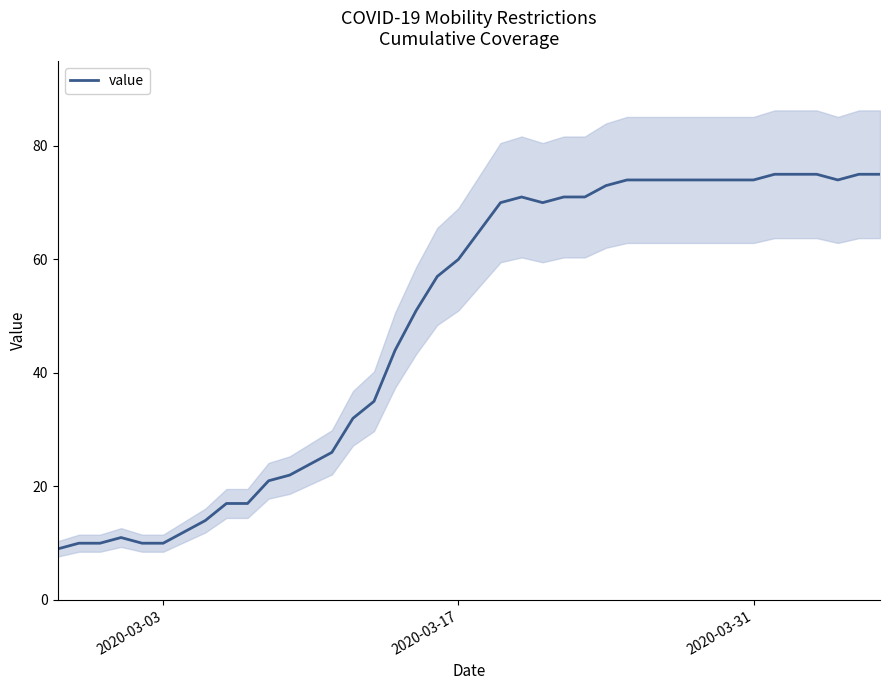

What is the lowest value of the value series?

9